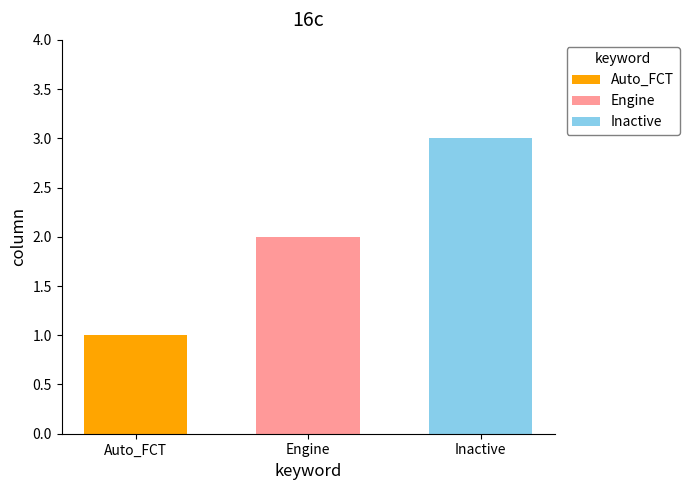

What is the sum of all values?

6